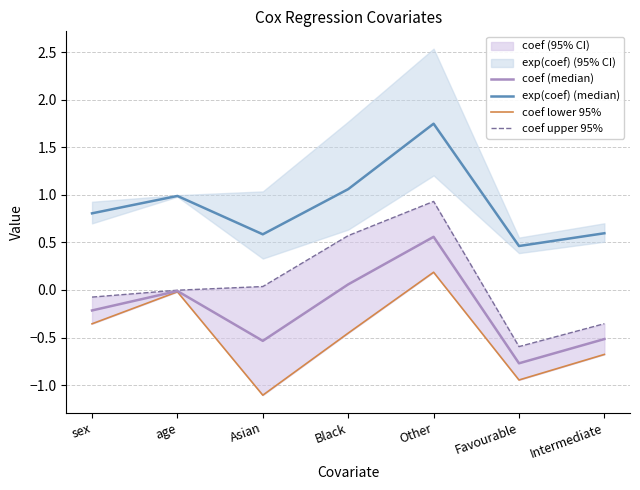

In coef upper 95%, how many points are lower than both neighbors (excluding endpoints)?

1